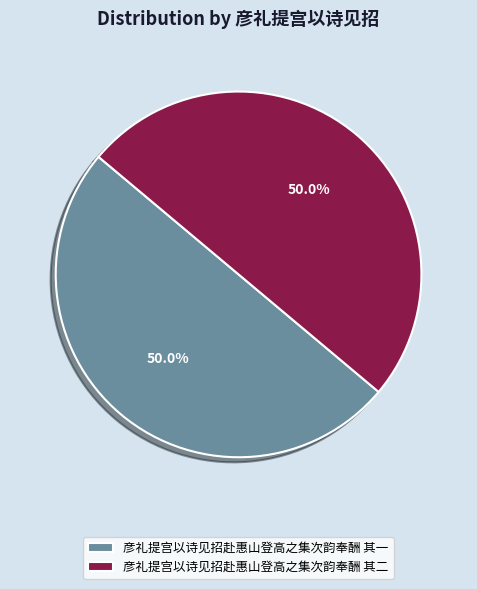

Combined, do 彦礼提宫以诗见招赴惠山登高之集次韵奉酬 其一 and 彦礼提宫以诗见招赴惠山登高之集次韵奉酬 其二 account for over 50%?

Yes